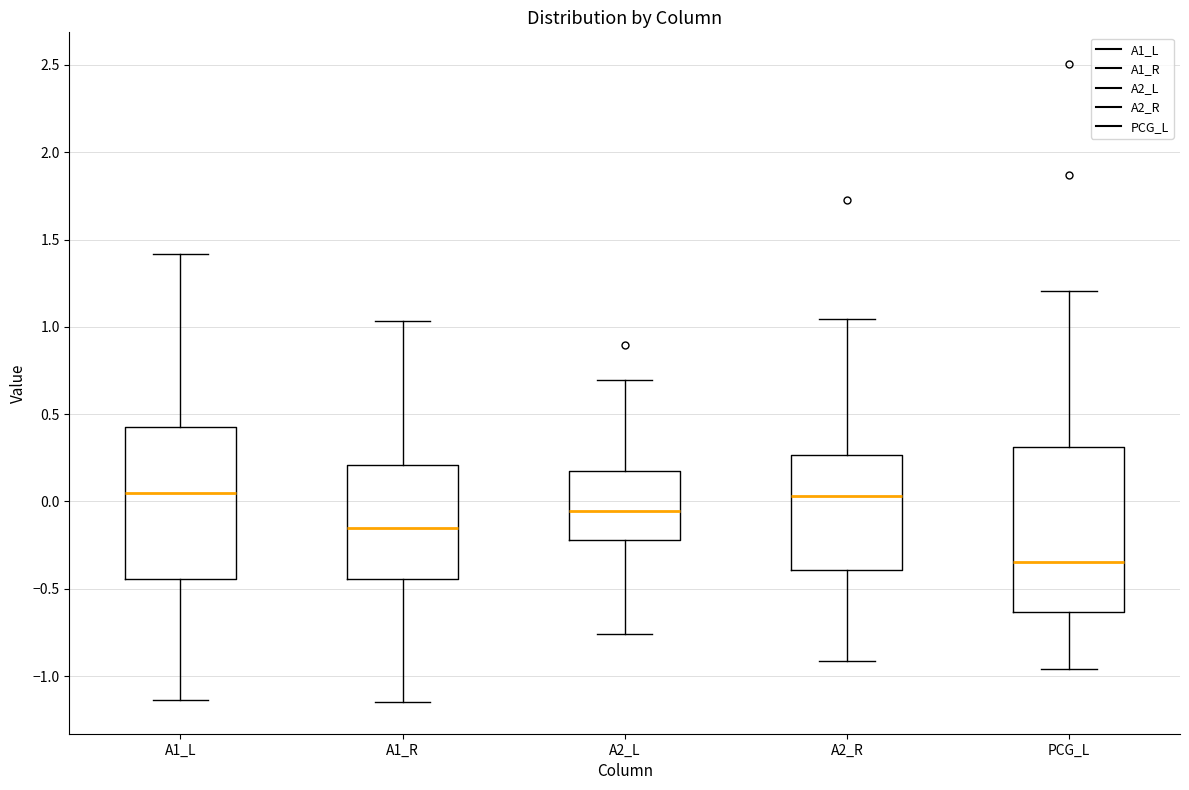

Comparing the boxes themselves (not the whiskers), which one is the tallest?

PCG_L